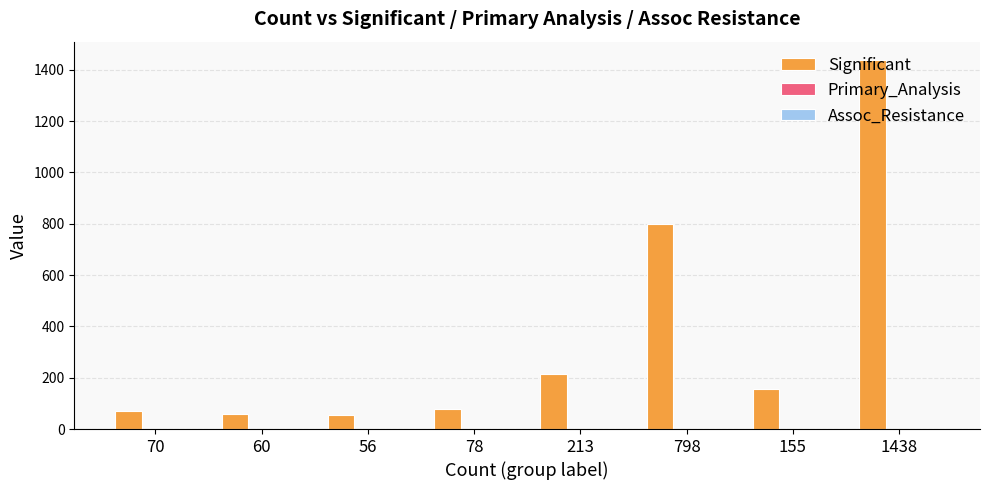

At which category is the sum across all series the highest?

1438